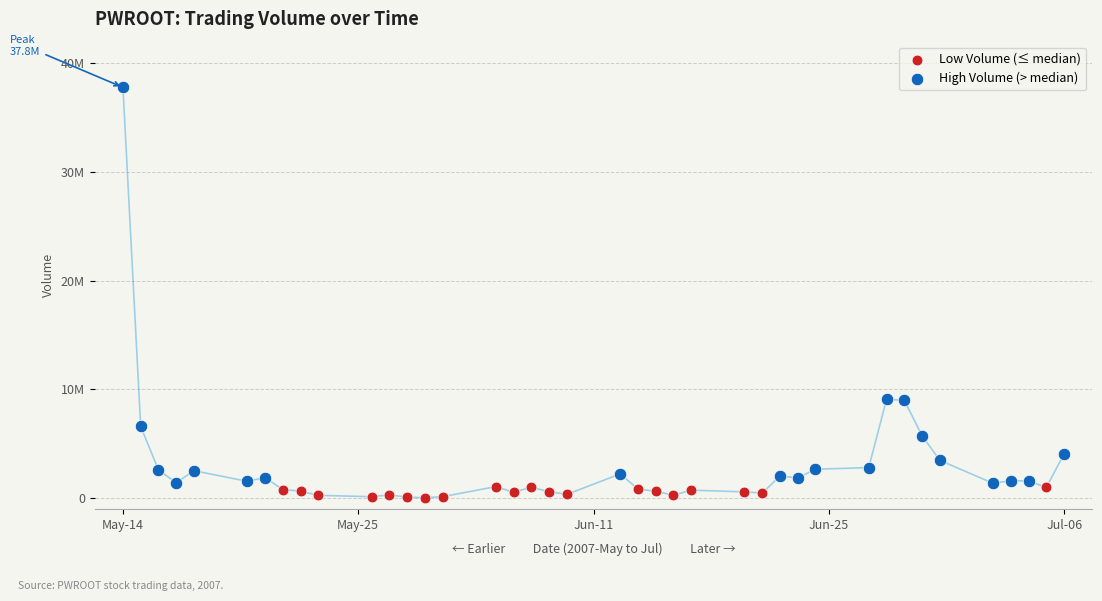

Which series contains the highest Y value?

High Volume (> median)